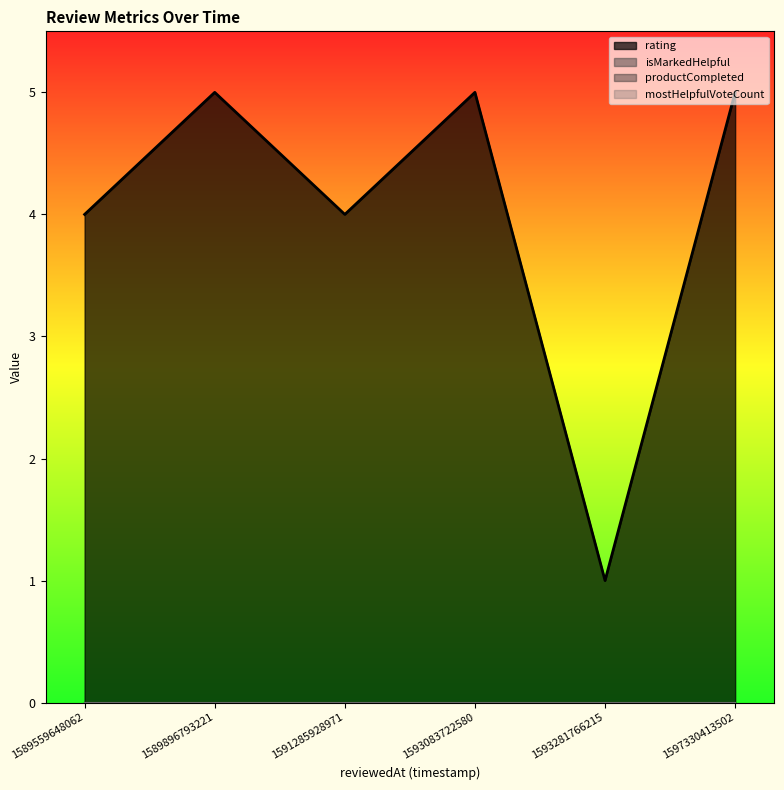

True or false: isMarkedHelpful and productCompleted cross at least once.

False